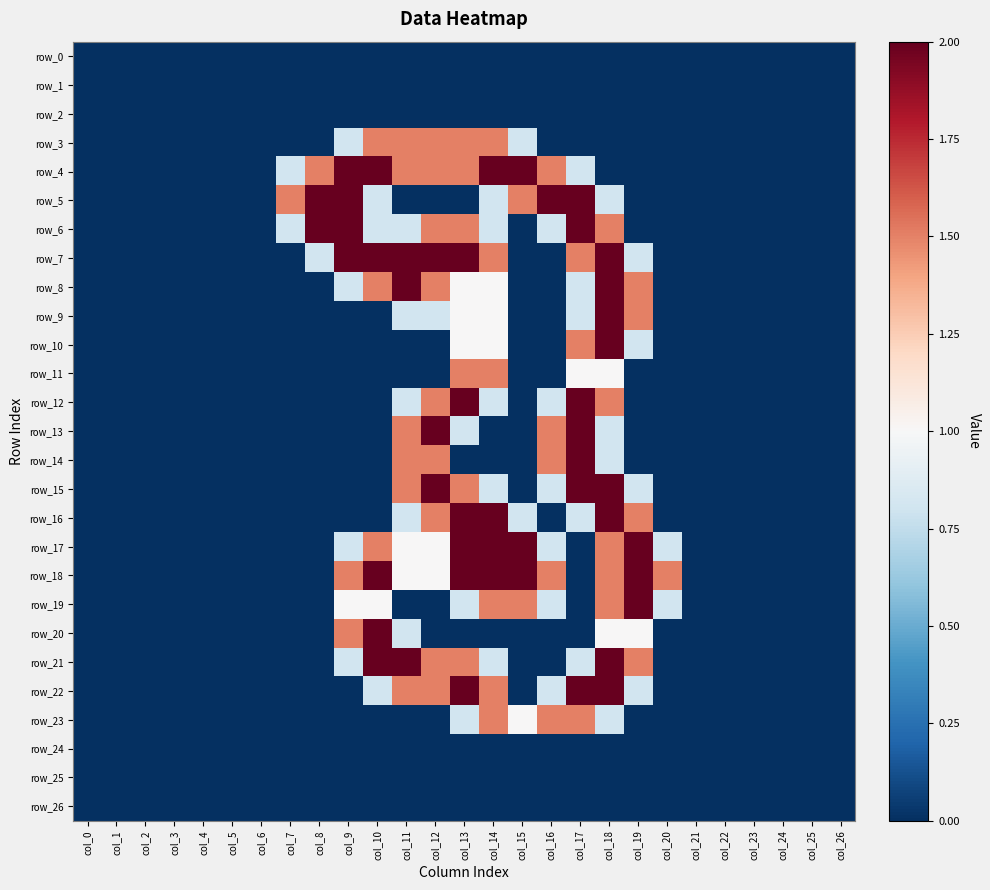

What is the maximum value shown in the chart?

2.0